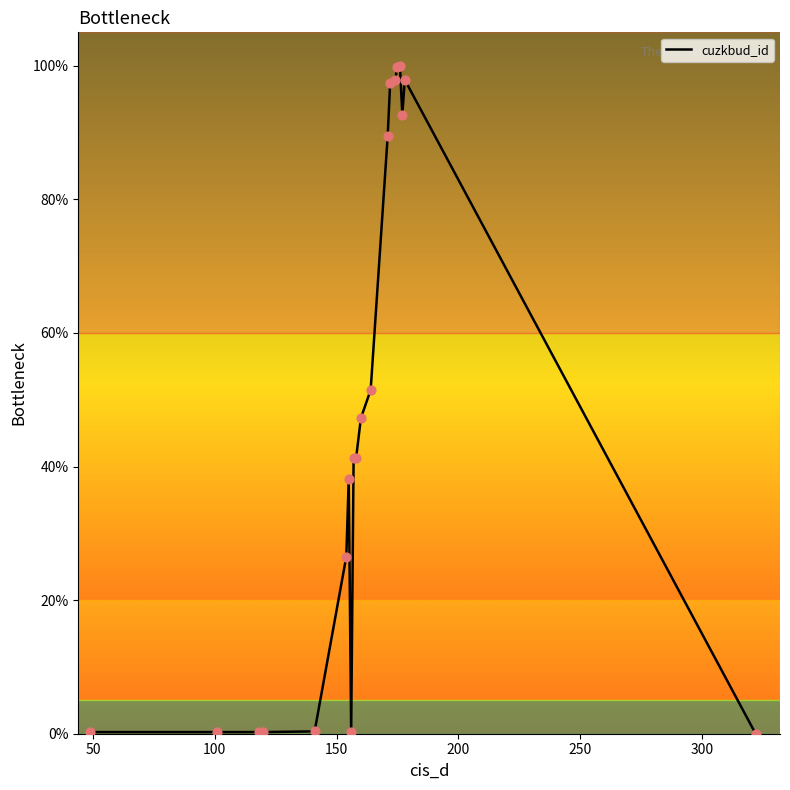

What is the difference between the maximum and minimum values?

100.0